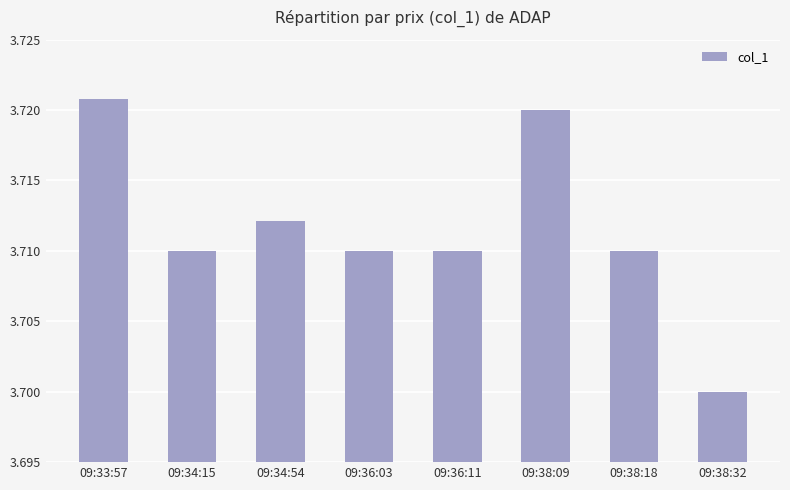

What is the sum of the values at 09:36:03 and 09:34:15?

7.4